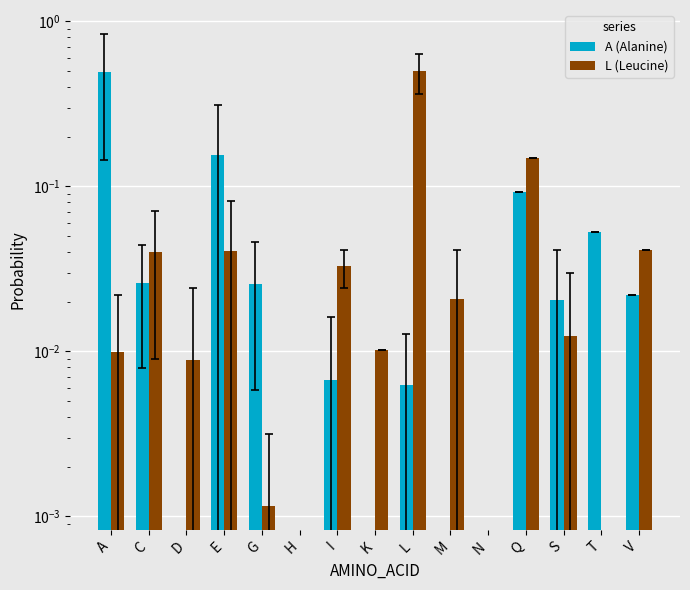

Rank the series by their average value, from lowest to highest.

L (Leucine), A (Alanine)